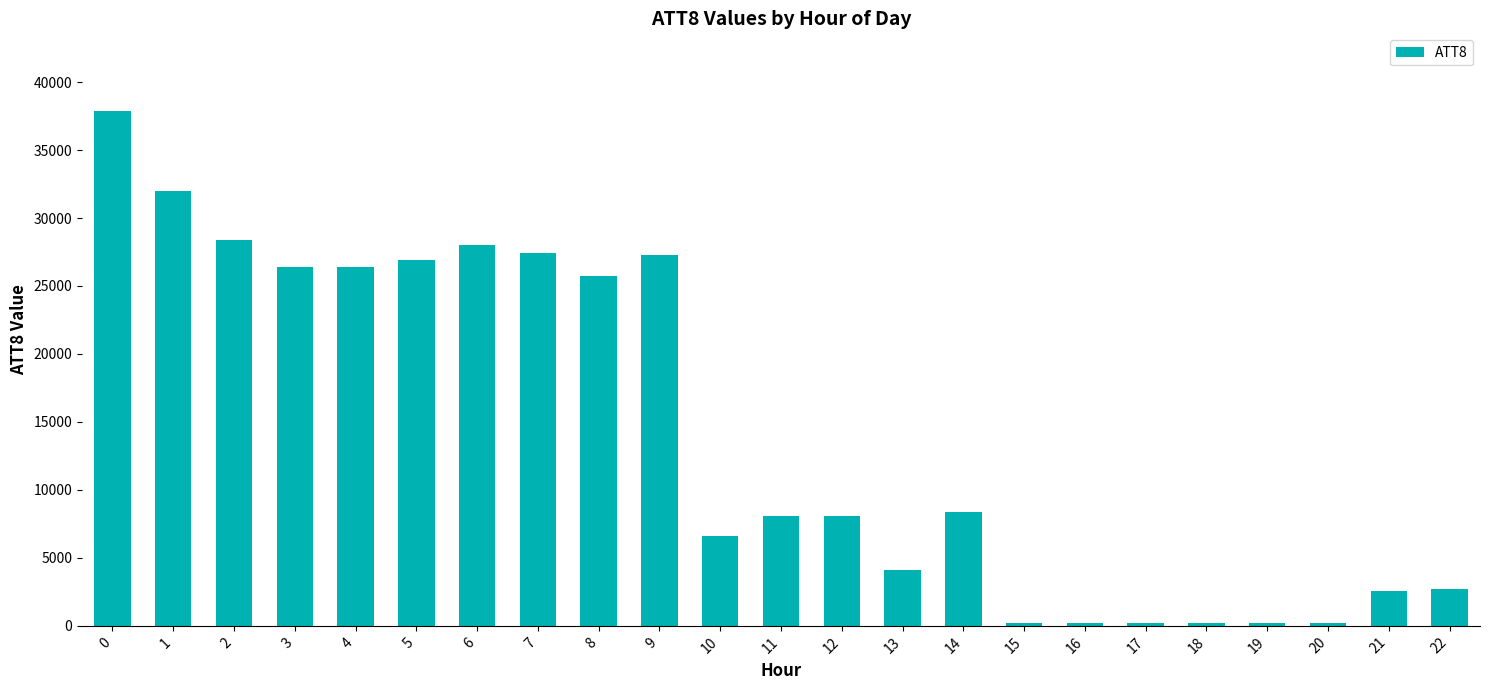

What is the sum of all values?

328200